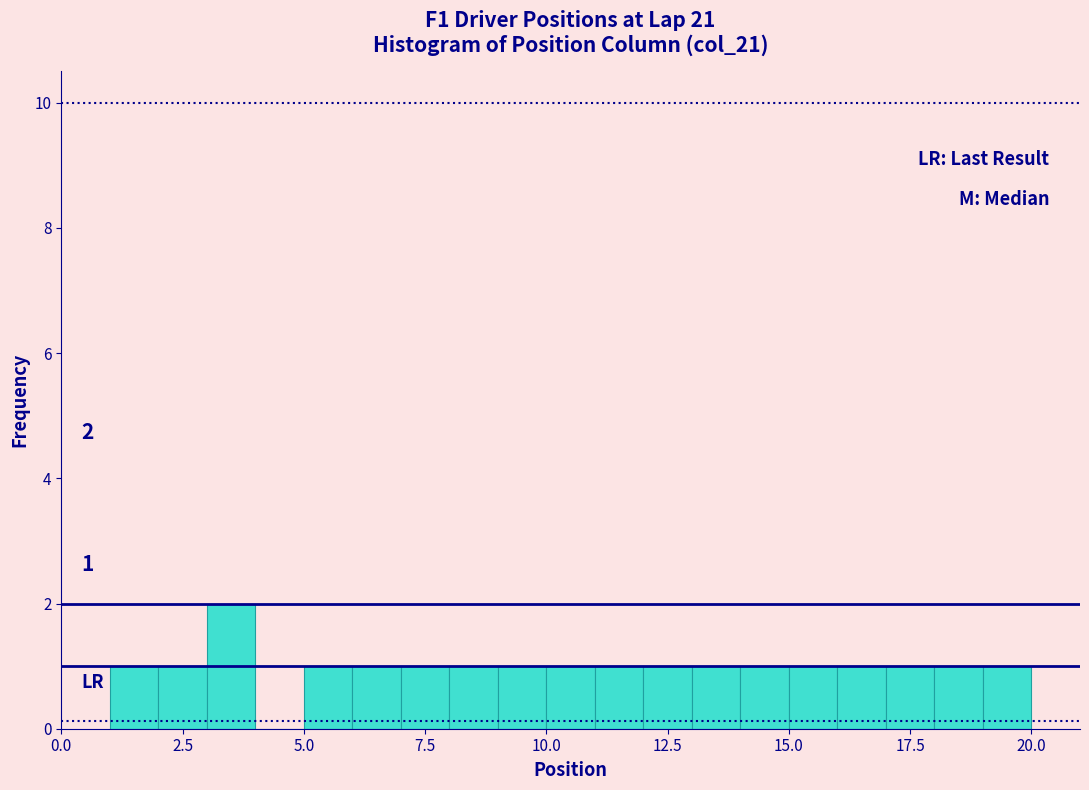

Read against the x-axis, roughly where is the centre of the tallest bar?

3.5